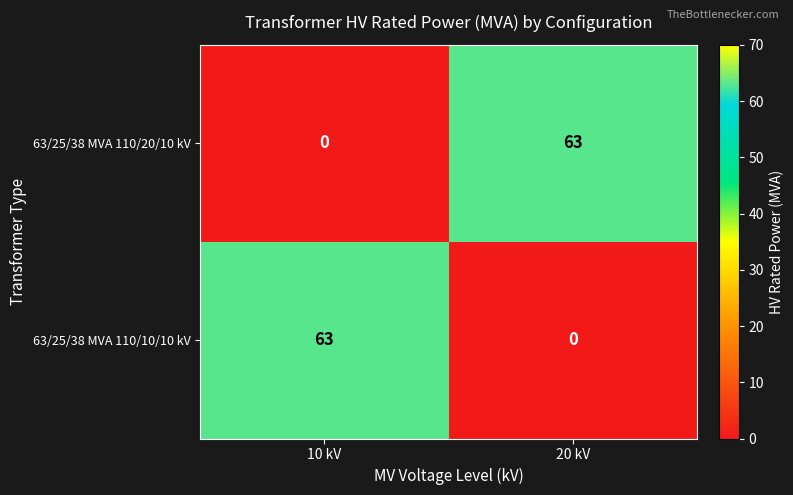

What is the difference between the highest and lowest values at 20 kV?

63